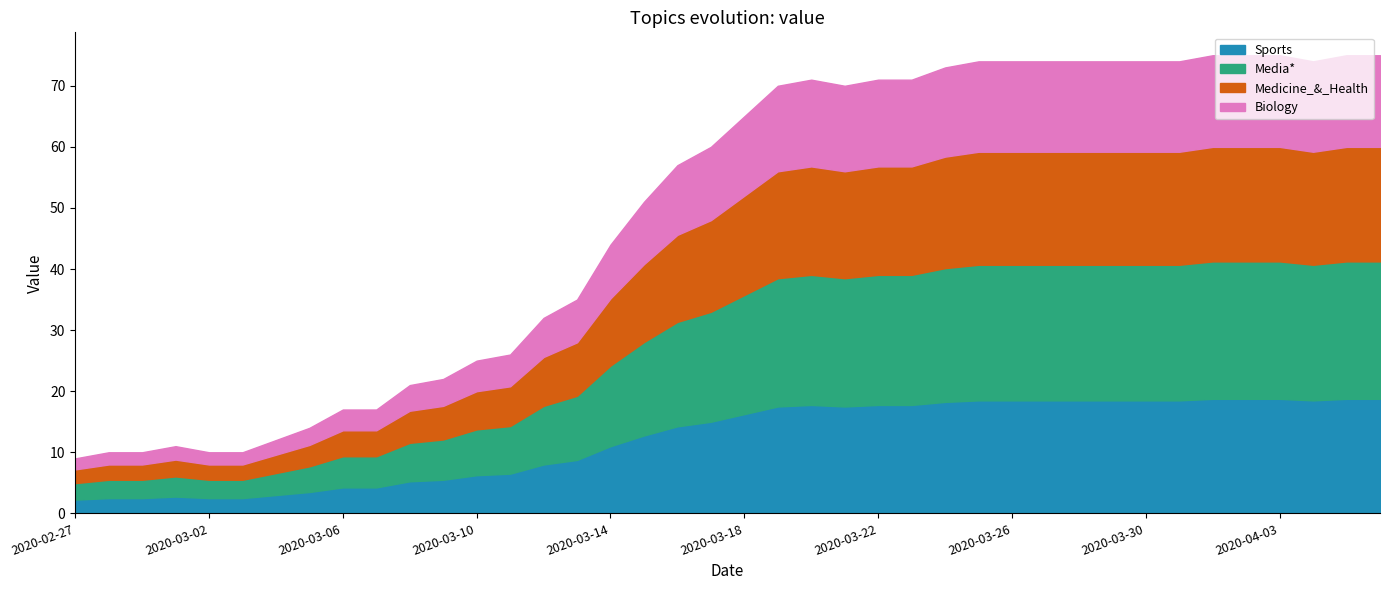

What is the difference between the maximum and minimum values?

66